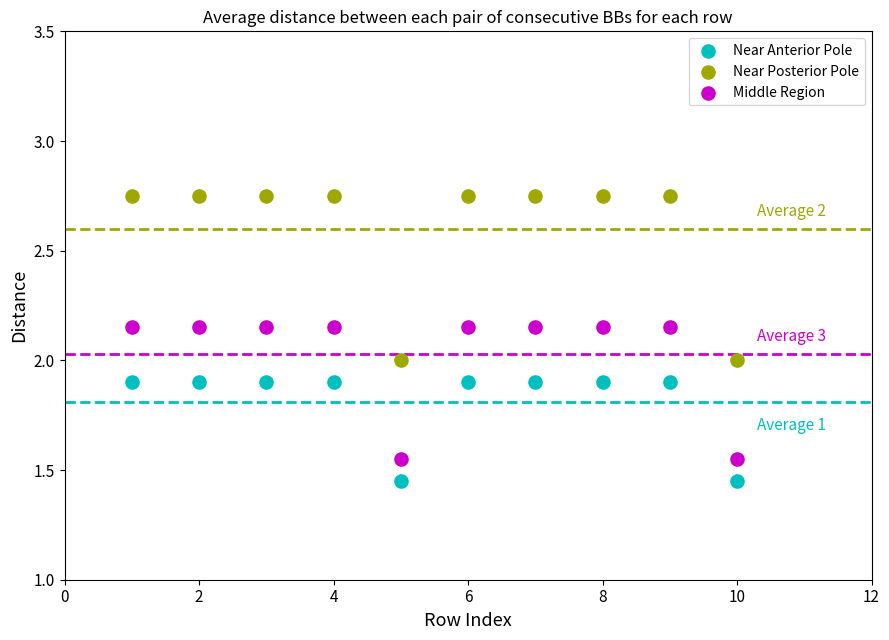

What is the X range (max minus min) for the scatter plot?

9.0